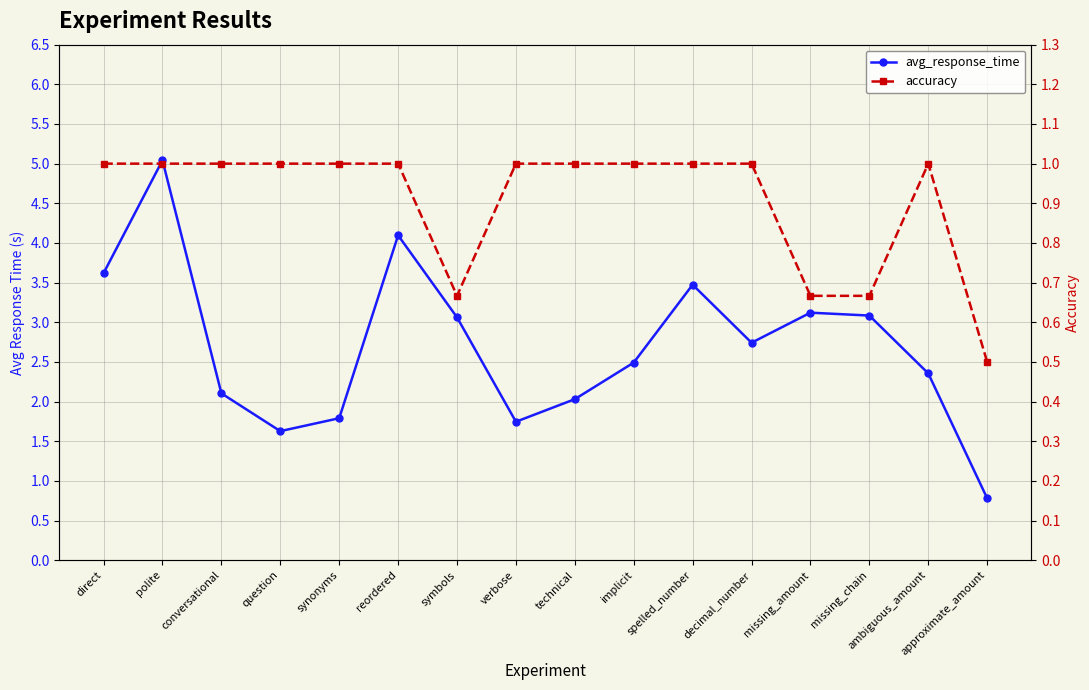

Where is avg_response_time nearest to the value 2?

technical